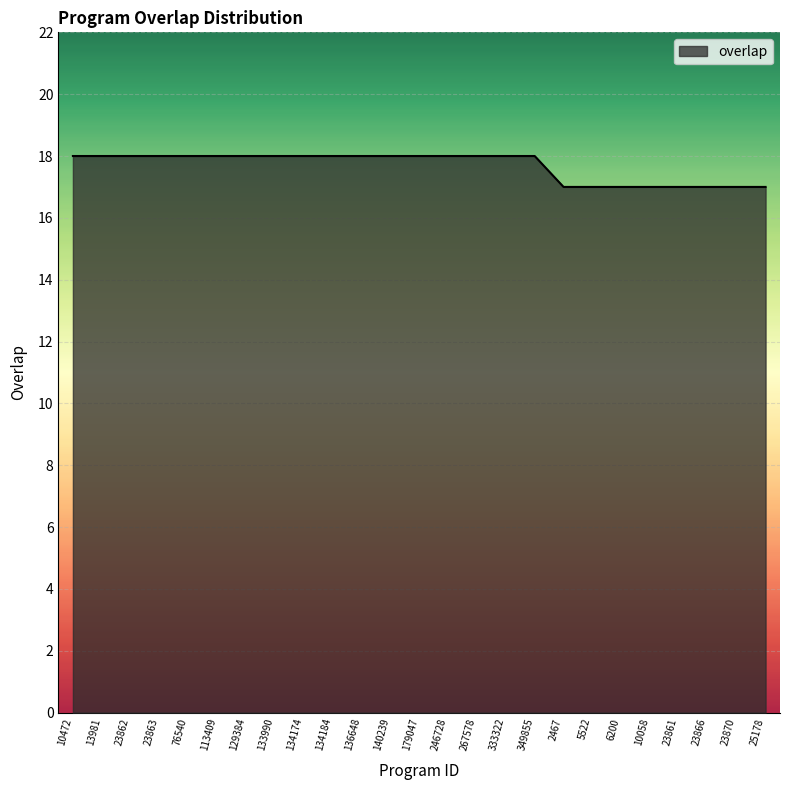

The value at 13981 is 18. True or false?

True